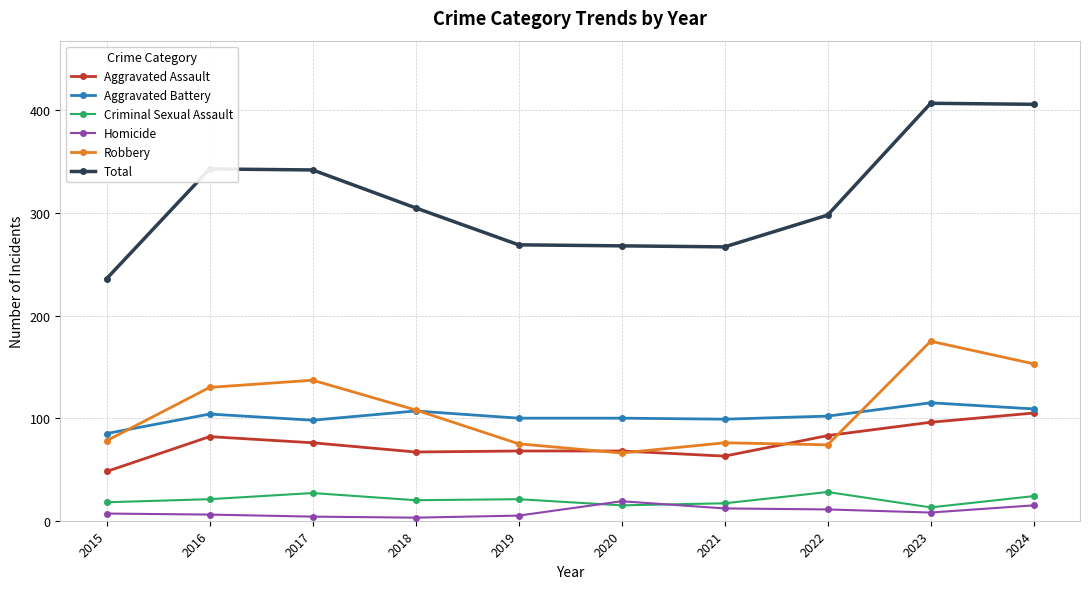

How many categories are shown in the chart?

10